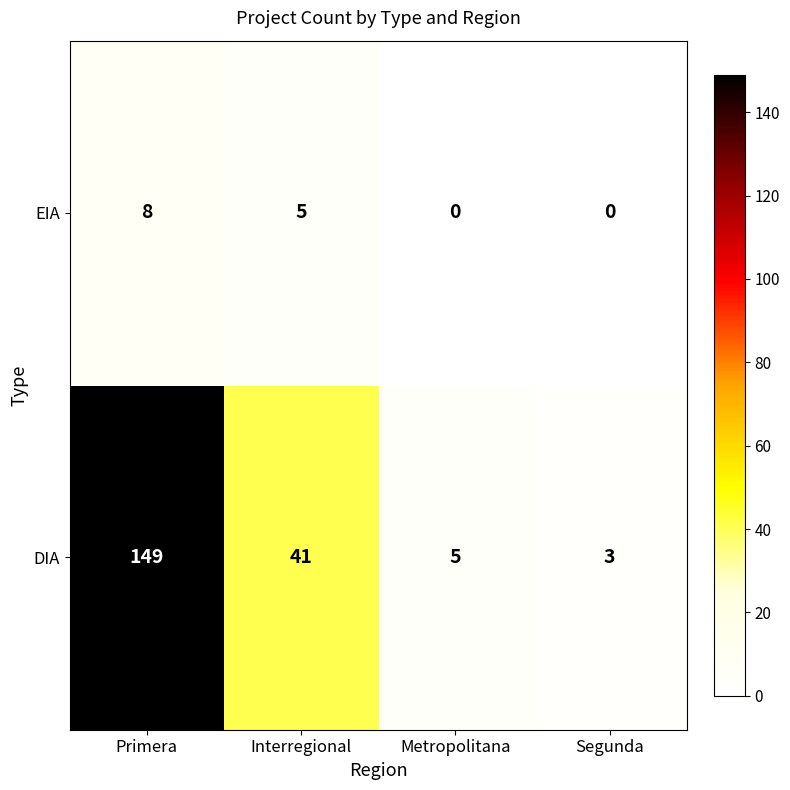

Count the number of data series in this chart.

2